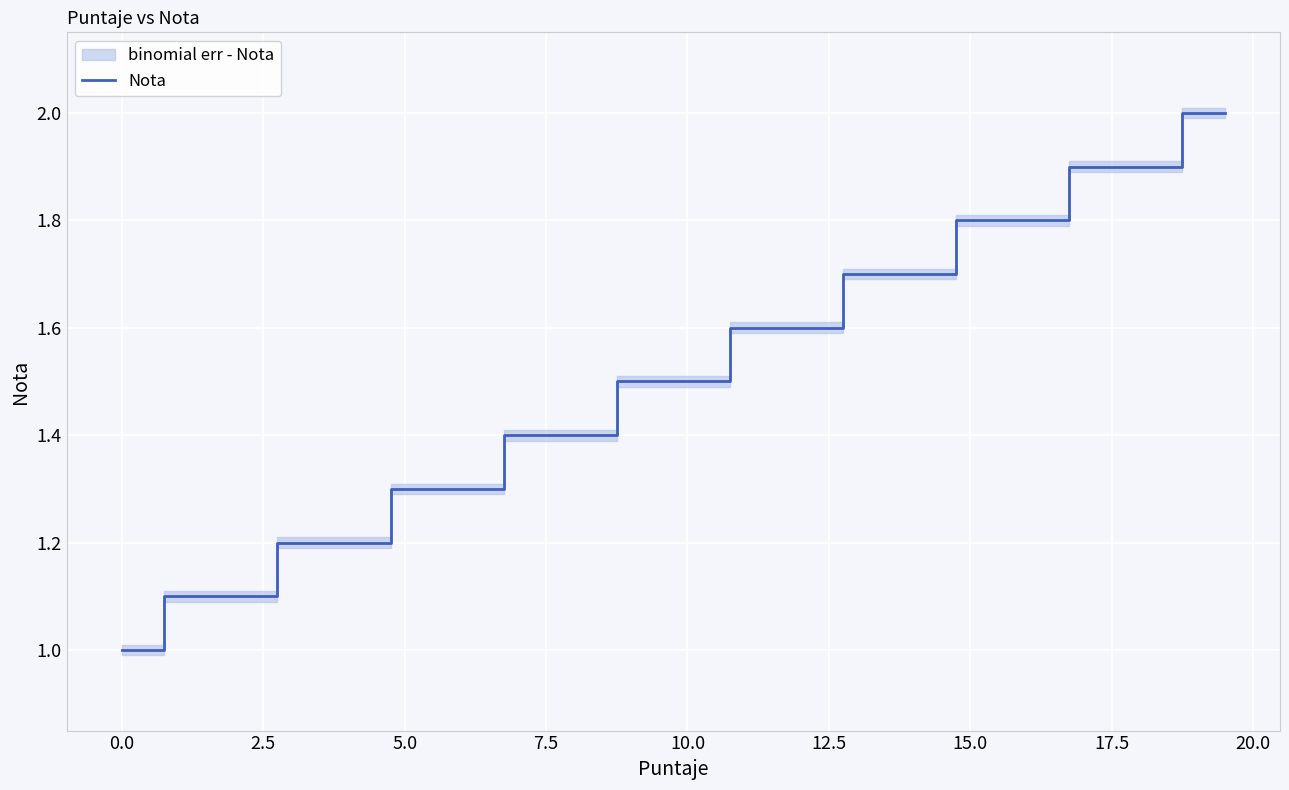

What is the value of the 16th point from the left?

1.4